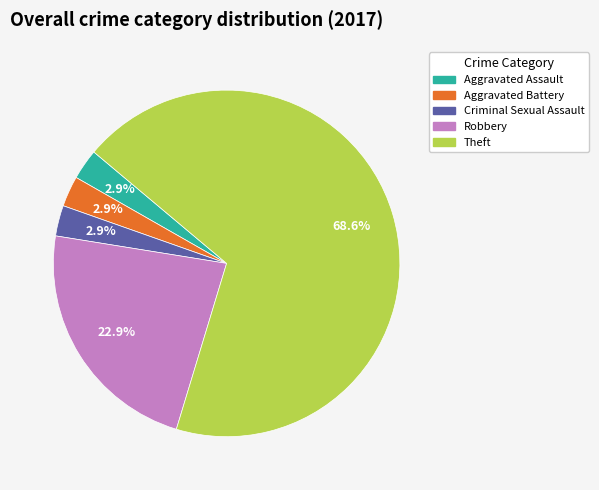

Is there any slice that represents more than half of the pie?

Yes